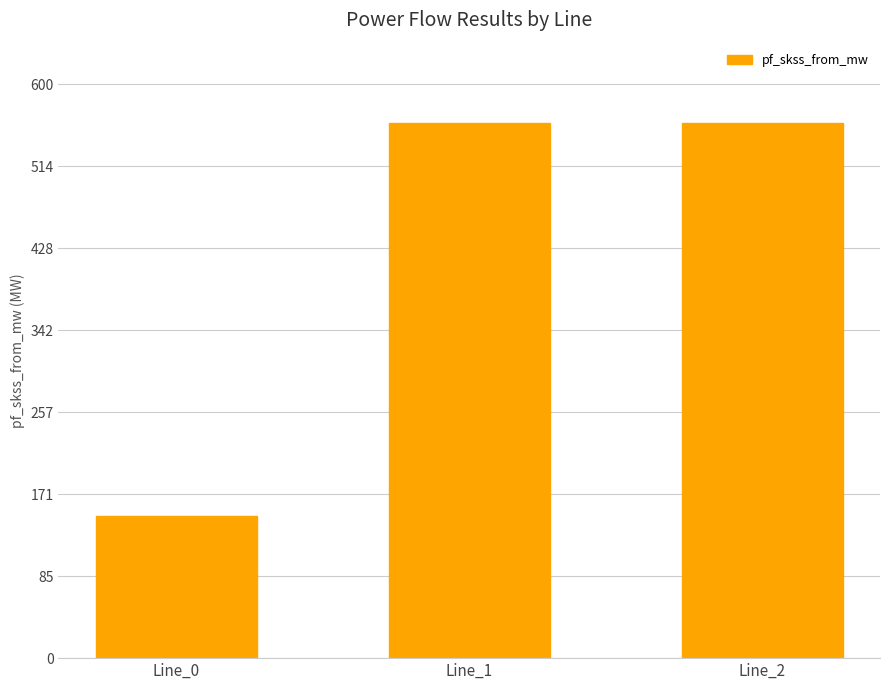

What is the change in value from Line_0 to Line_2?

+411.1